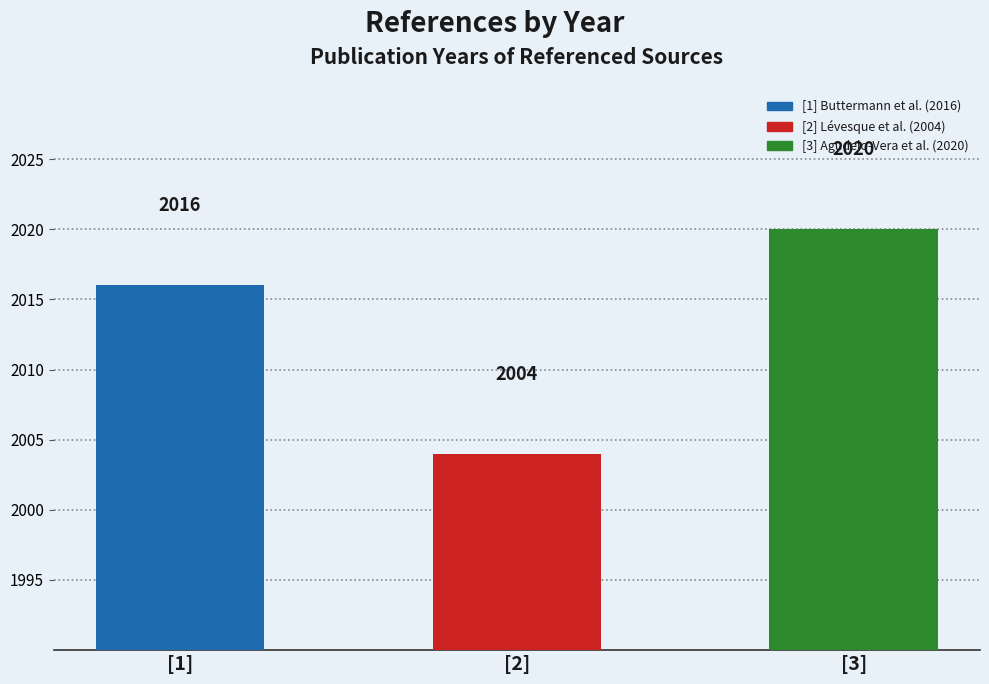

Where is the data nearest to the value 2012?

[1]